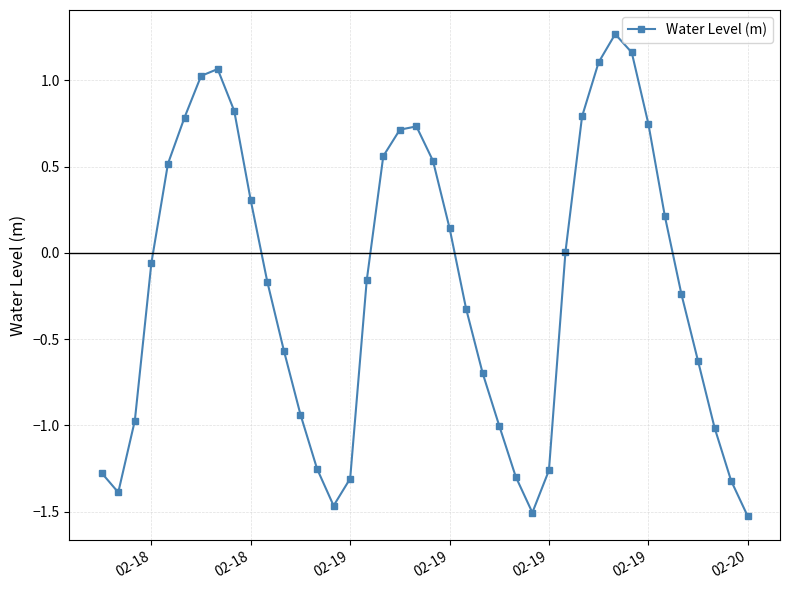

What is the difference between the second highest and minimum values?

2.7